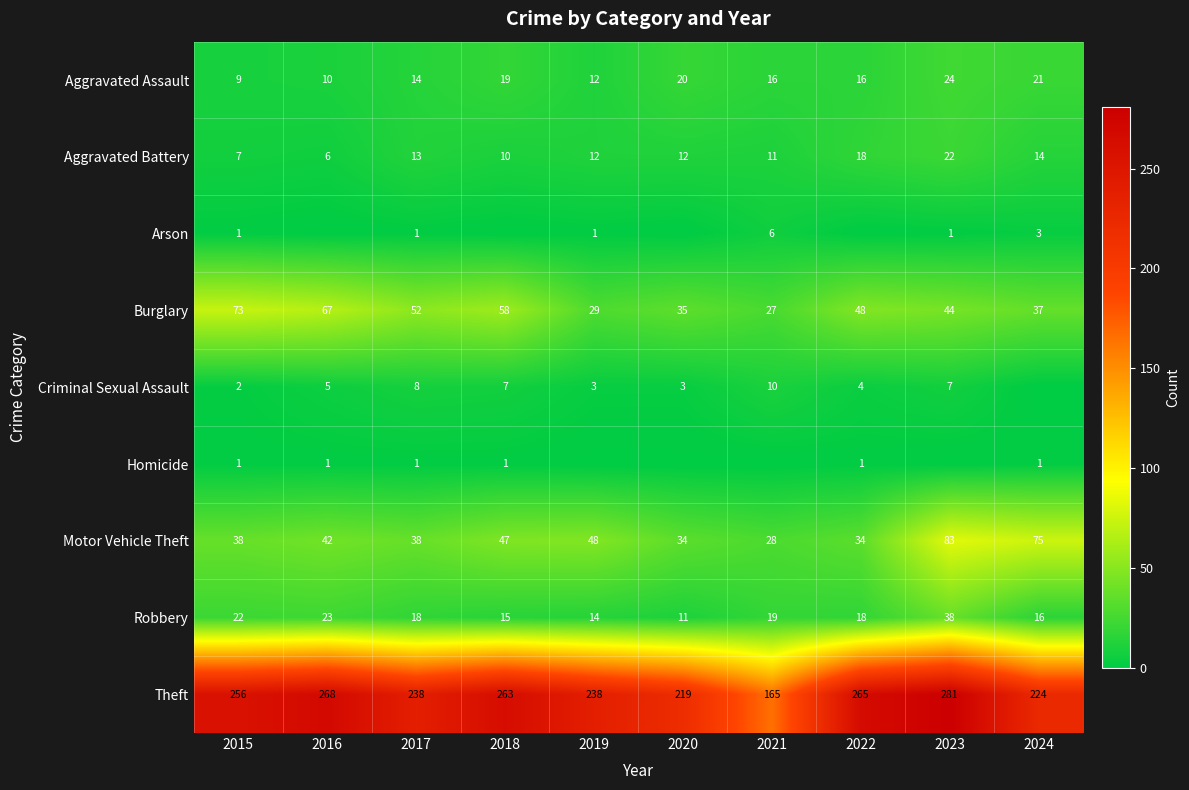

Which has a higher value, 2024 or 2019?

2024